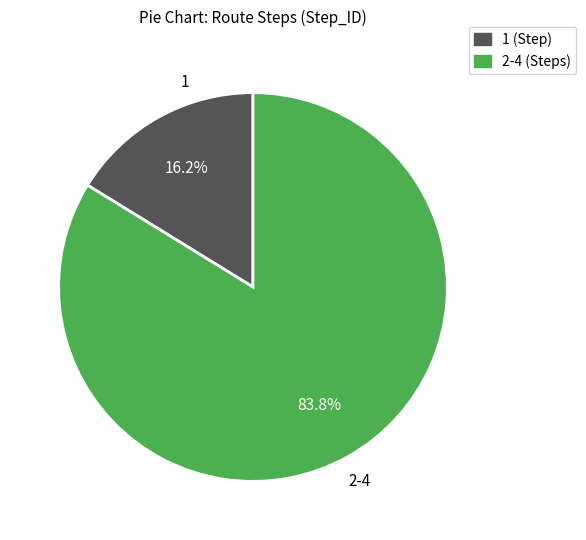

Which category has the biggest portion of the pie?

2-4 (Steps)